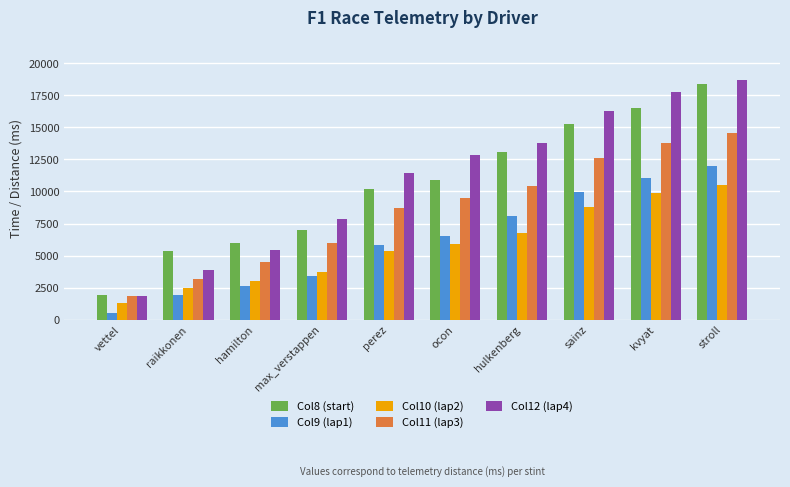

What is the label of the 1st bar from the right?

stroll